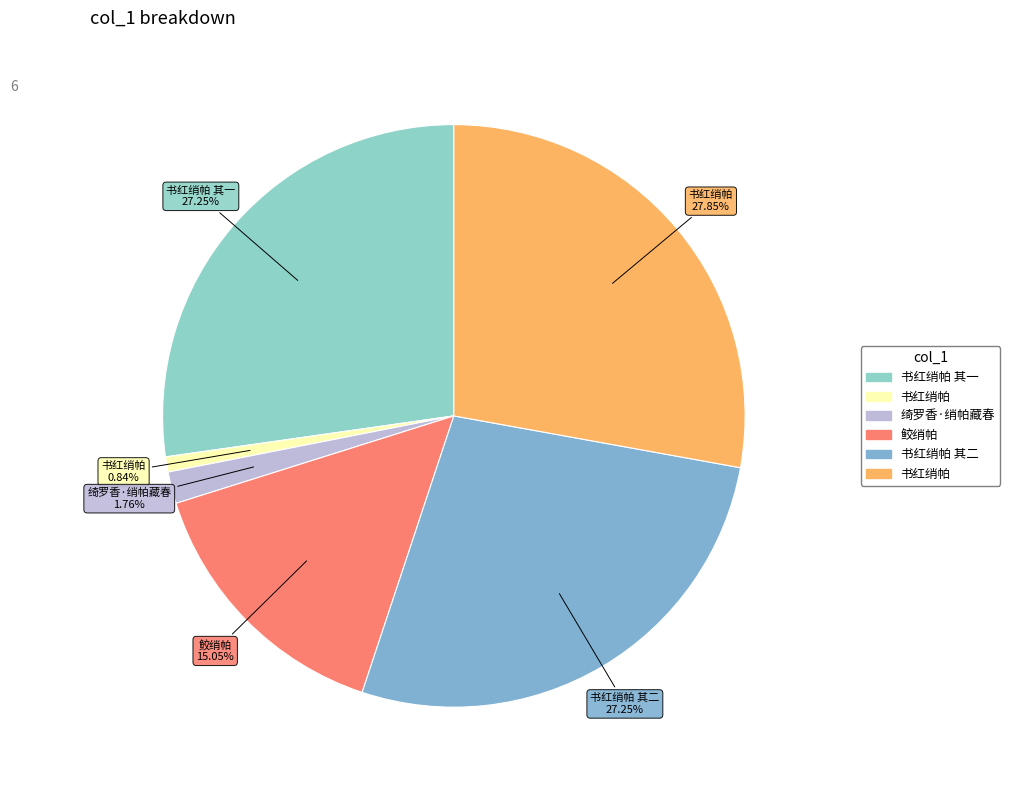

How many slices are in this pie chart?

6